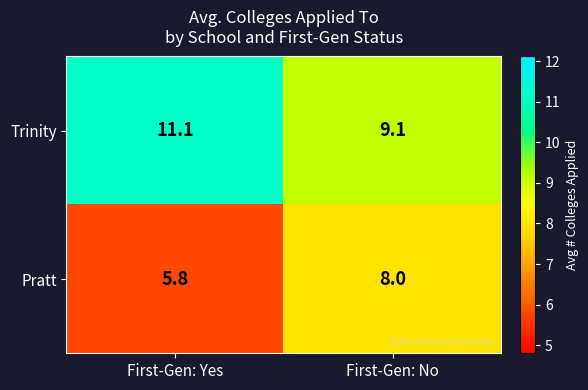

The value of Trinity at First-Gen: No is 11.9. True or false?

False